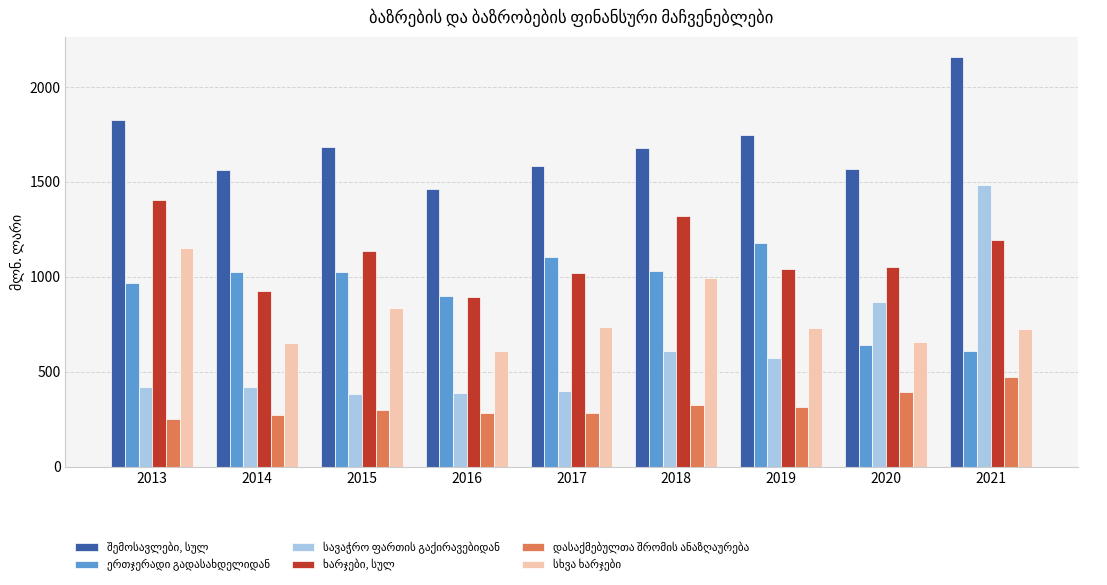

What is the difference between the highest and lowest values at 2013?

1574.4